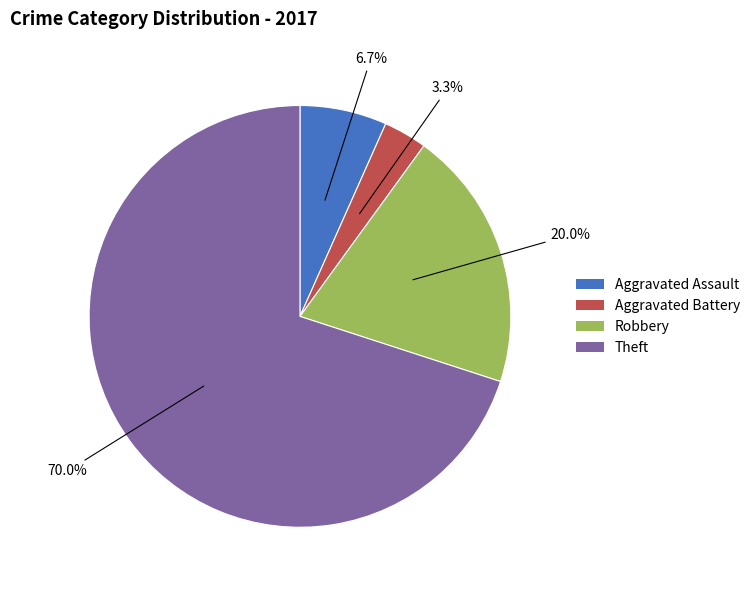

Rank the categories by value from highest to lowest.

Theft, Robbery, Aggravated Assault, Aggravated Battery